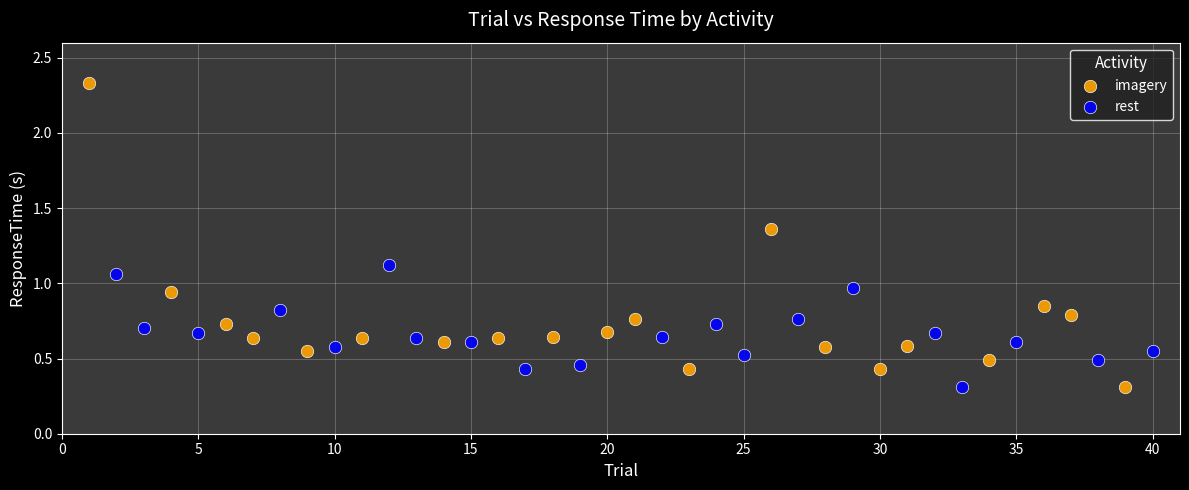

What are all the series names shown in the legend?

imagery, rest